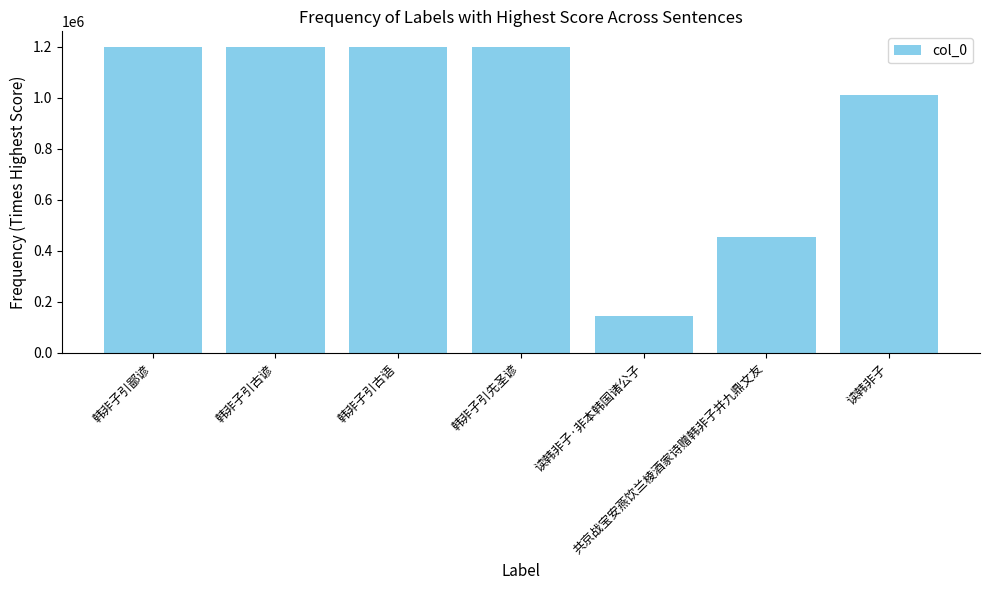

Are the bars grouped side by side (vs. stacked)?

No